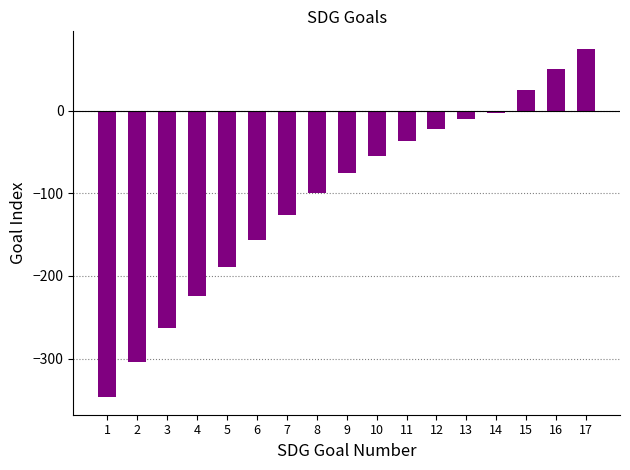

What is the value of the 8th bar from the left?

-99.6